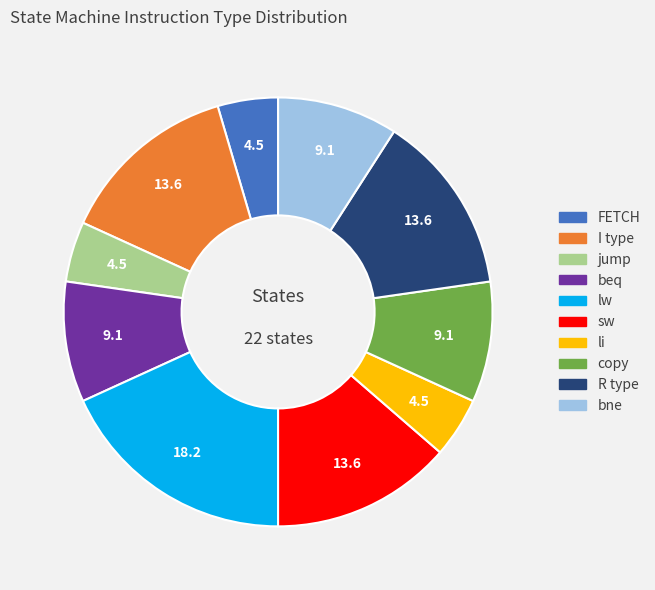

Which category has the biggest portion of the pie?

lw